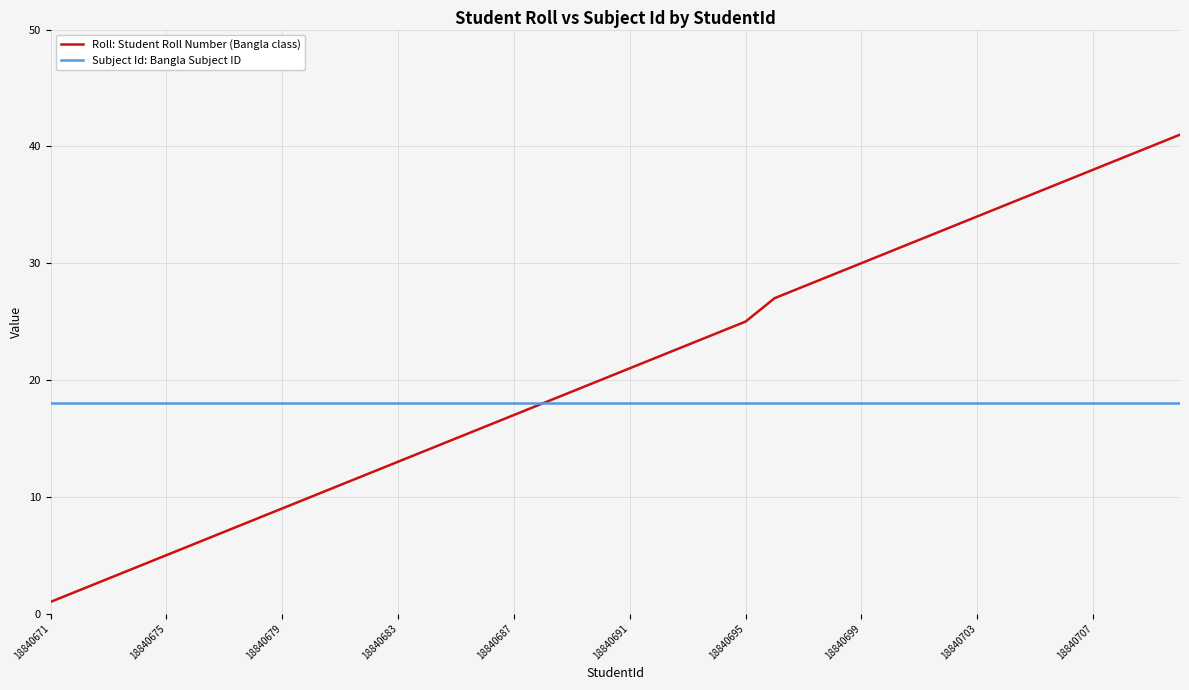

What are all the series names shown in the legend?

Roll: Student Roll Number (Bangla class), Subject Id: Bangla Subject ID